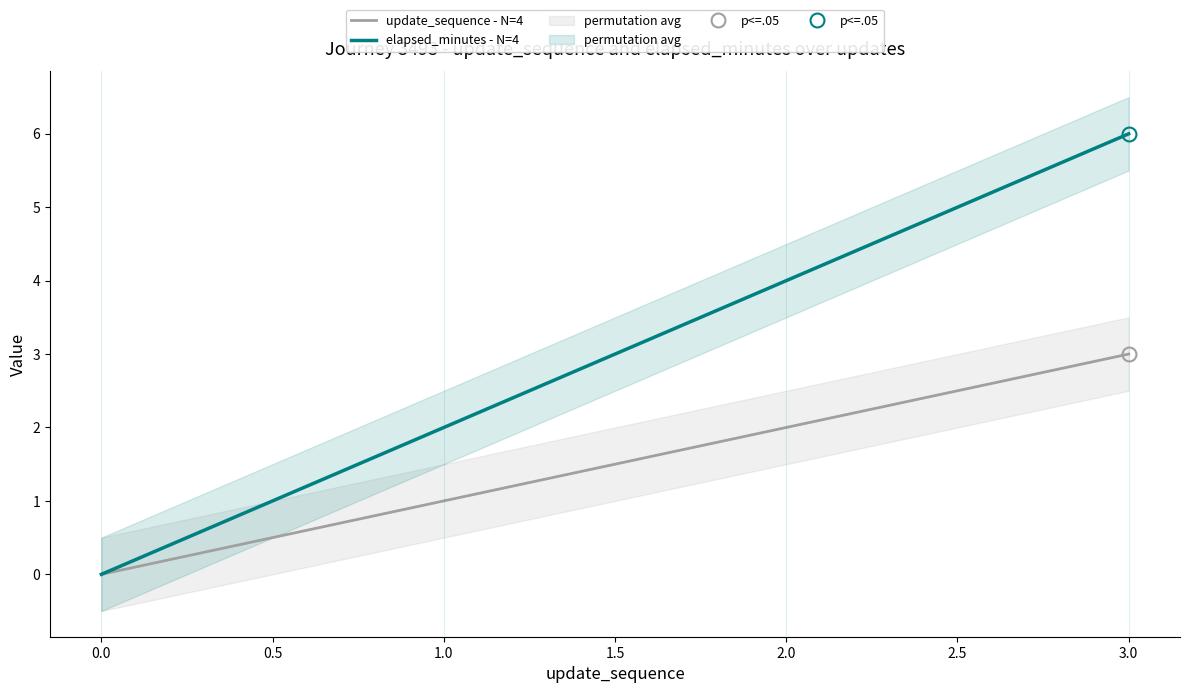

Is this an area chart (filled region under the line)?

No